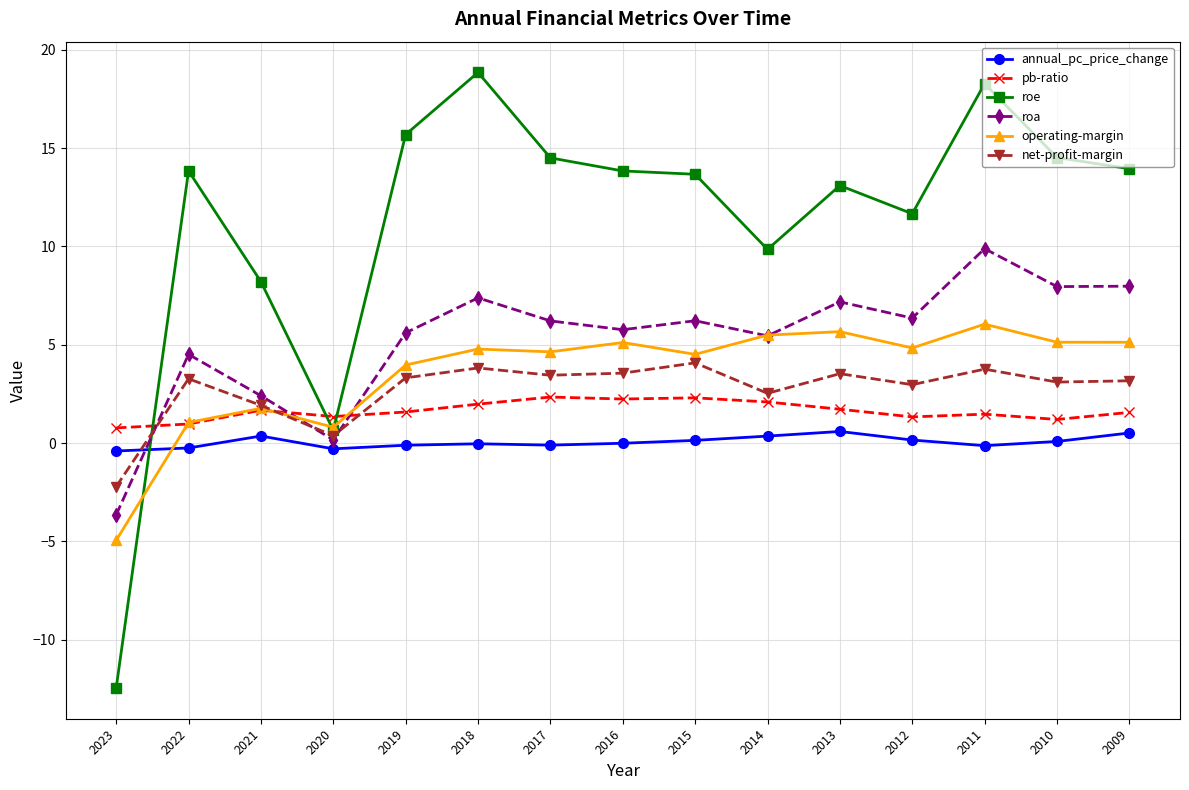

Between which two adjacent categories do annual_pc_price_change and net-profit-margin first intersect?

2023 and 2022